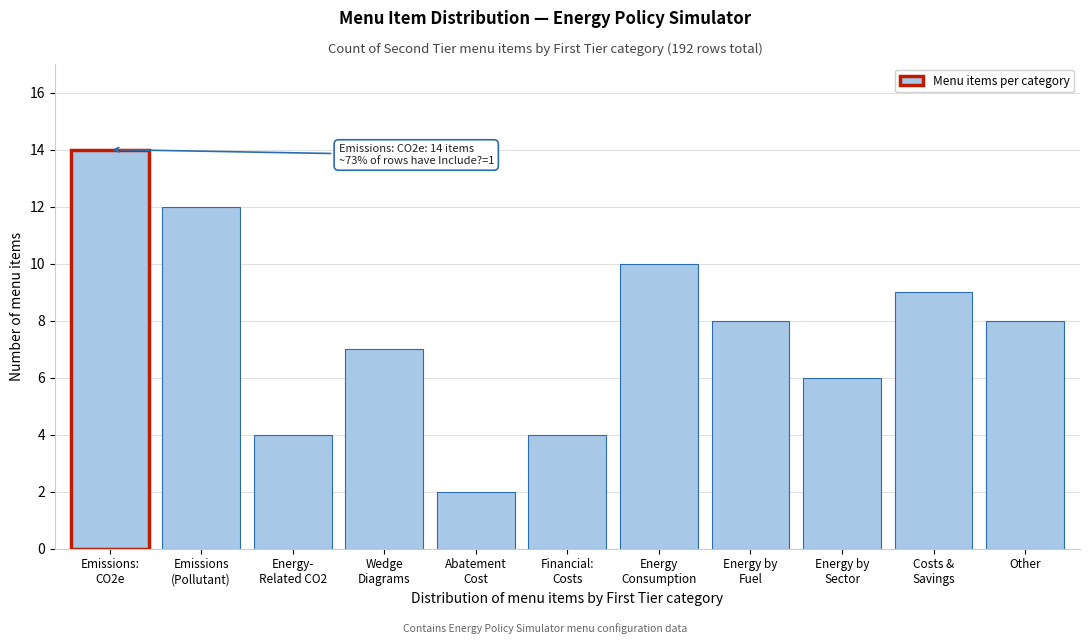

Reading left to right, list all the values displayed in this chart.

14	12	4	7	2	4	10	8	6	9	8